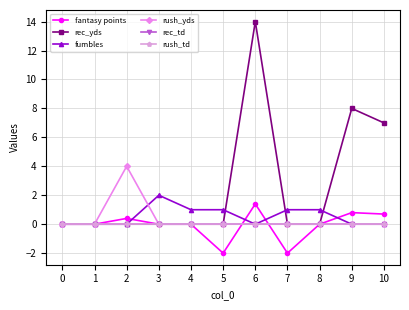

Does the chart have visible grid lines?

Yes